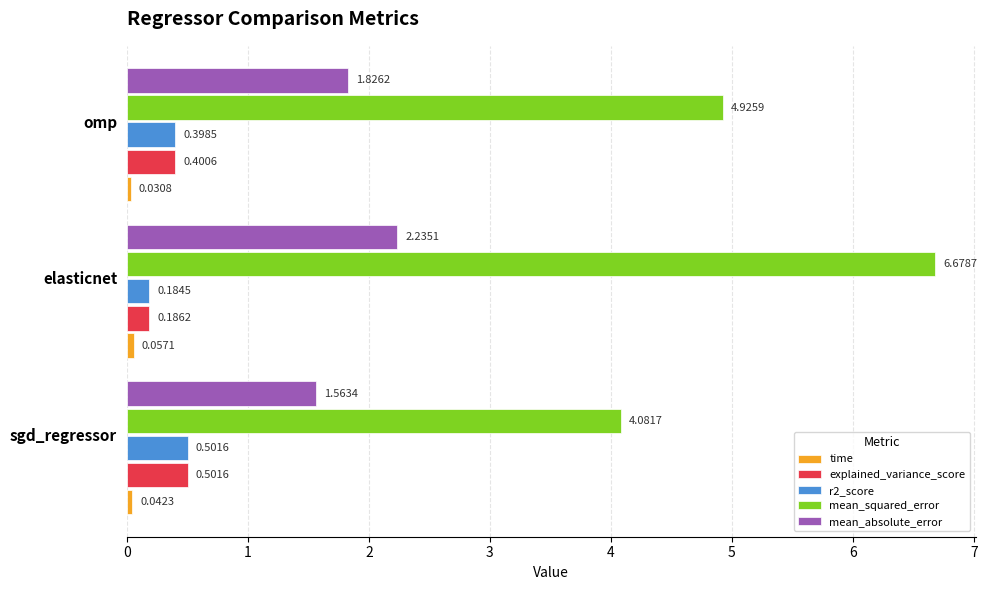

Which category has the highest value across all series?

elasticnet